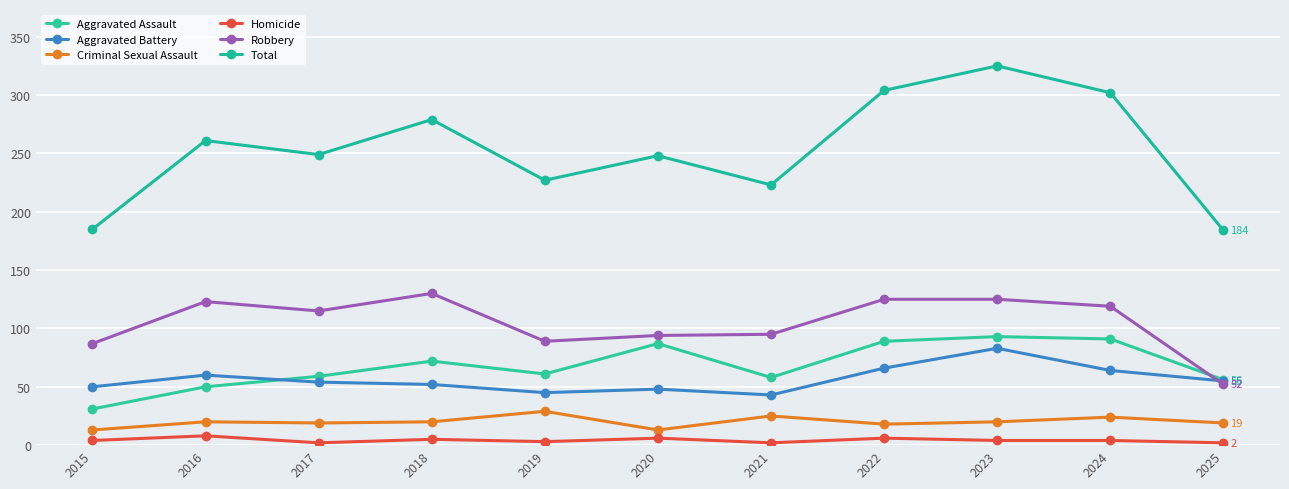

True or false: Total and Aggravated Assault cross at least once.

False